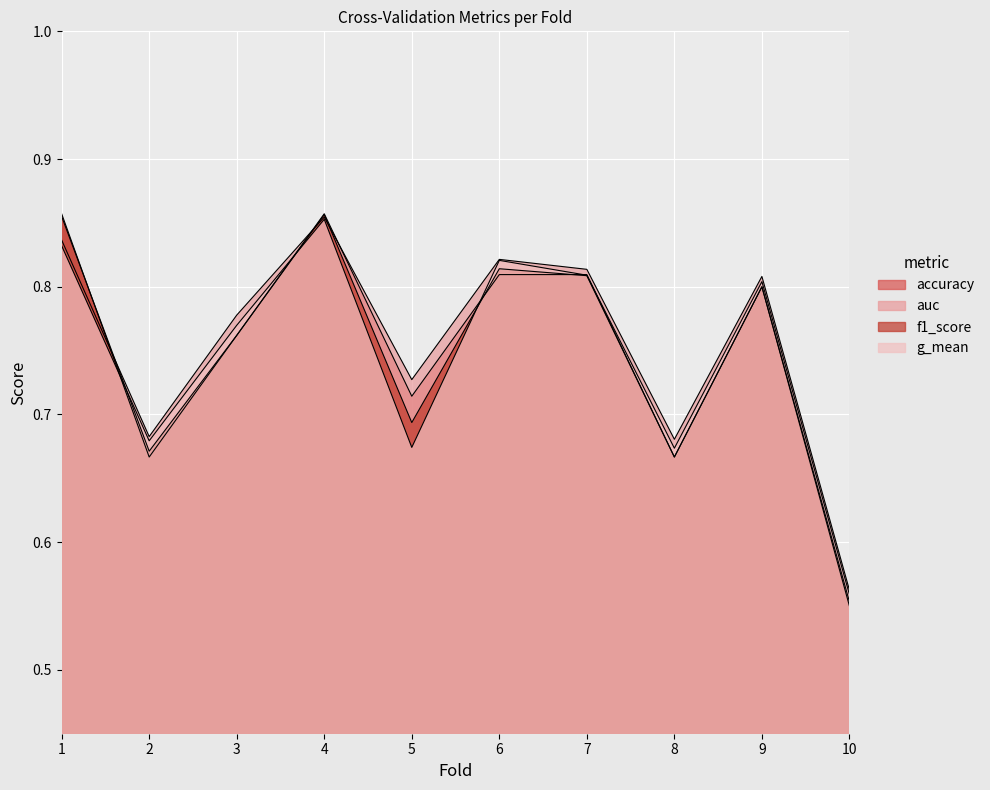

Which category has the lowest value across all series?

10